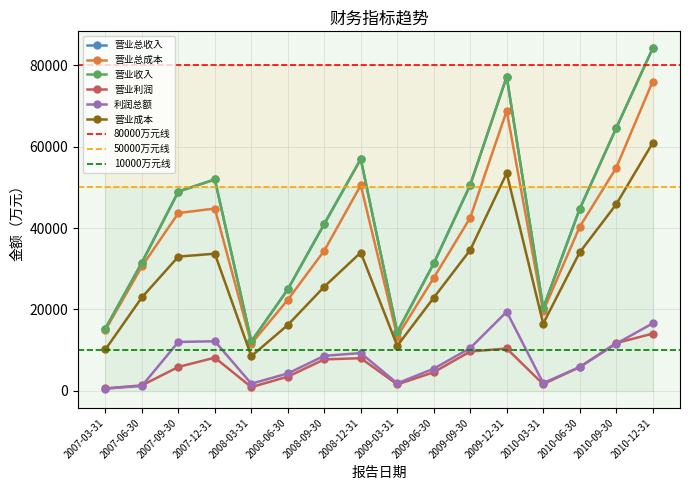

What is the label of the 9th point from the right?

2008-12-31